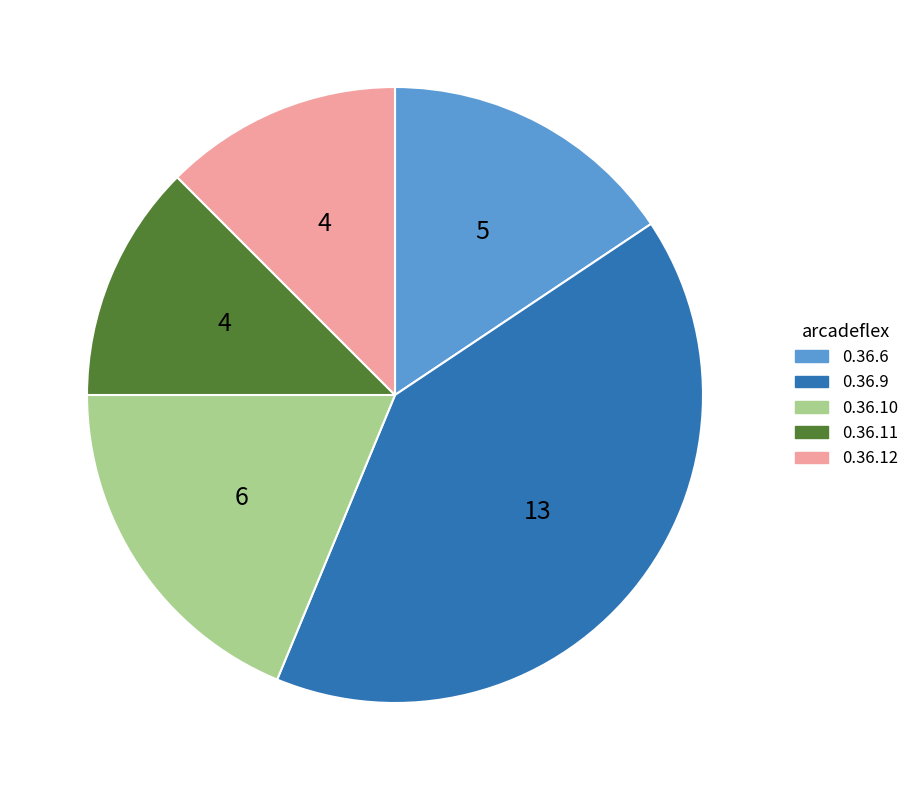

Do 0.36.9 and 0.36.11 together represent more than half of the pie?

Yes